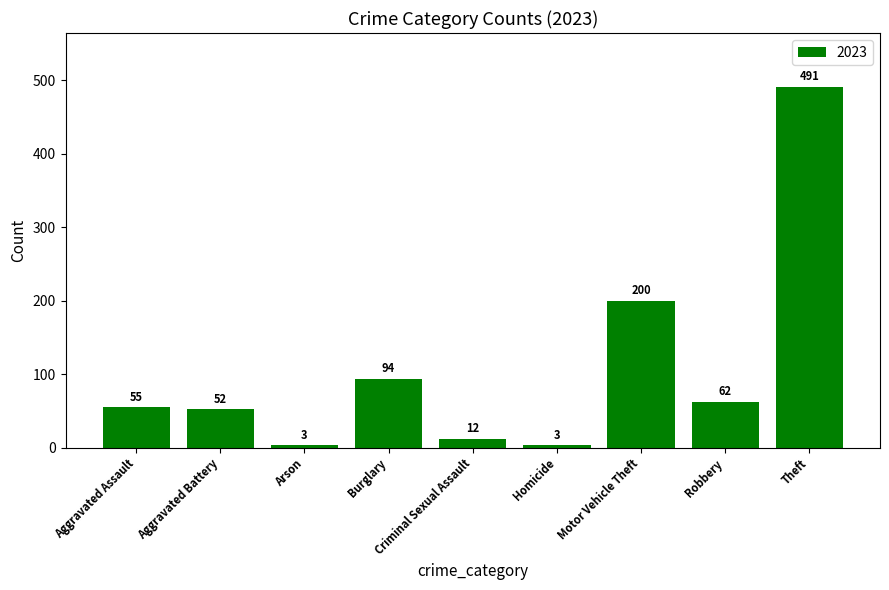

Does the chart contain any negative values?

No